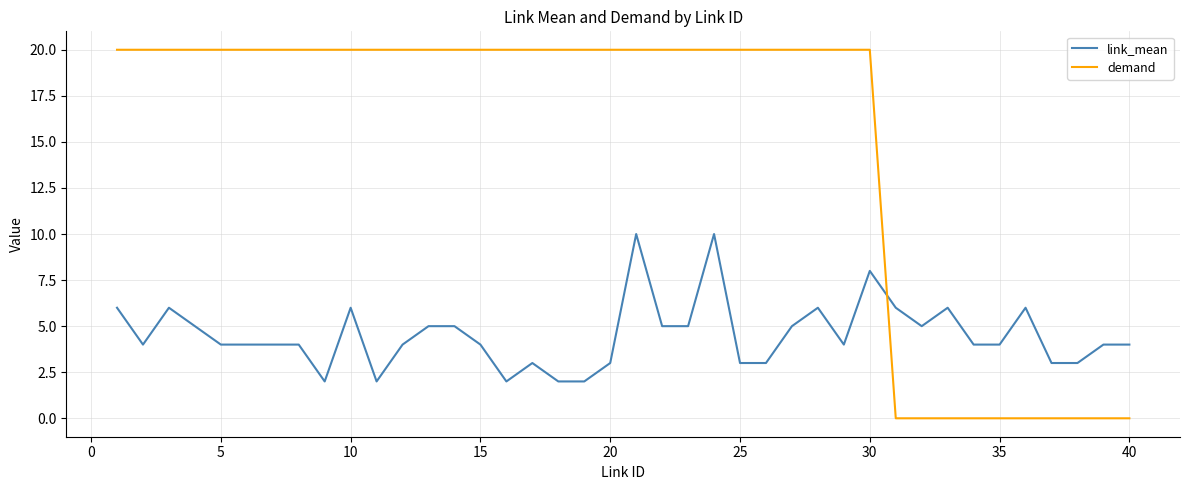

Reading left to right, list all the values displayed in this chart.

link_mean: 6	4	6	5	4	4	4	4	2	6	2	4	5	5	4	2	3	2	2	3	10	5	5	10	3	3	5	6	4	8	6	5	6	4	4	6	3	3	4	4
demand: 20	20	20	20	20	20	20	20	20	20	20	20	20	20	20	20	20	20	20	20	20	20	20	20	20	20	20	20	20	20	0	0	0	0	0	0	0	0	0	0